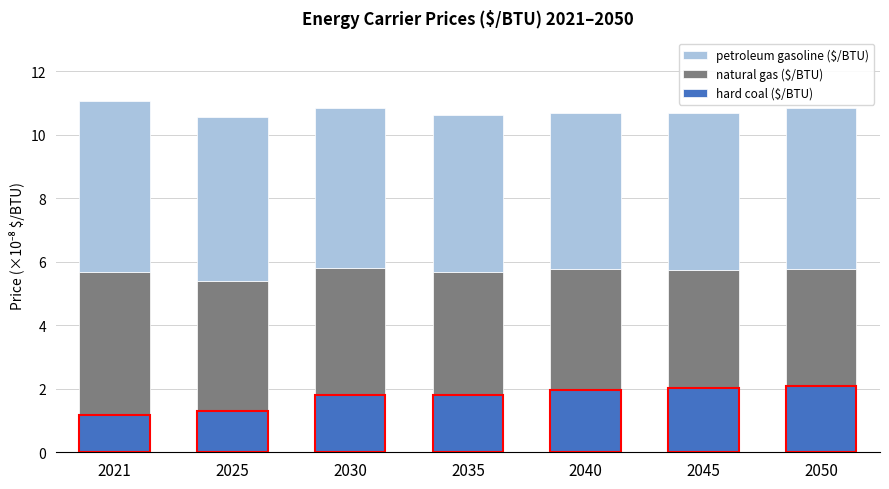

Are the bars grouped side by side (vs. stacked)?

No